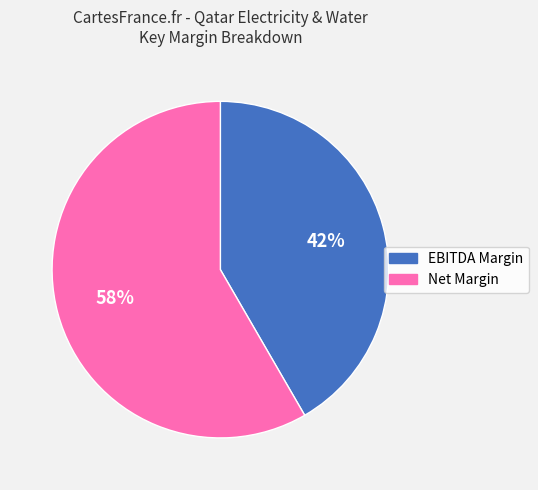

Is the sum of Net Margin and EBITDA Margin greater than half?

Yes